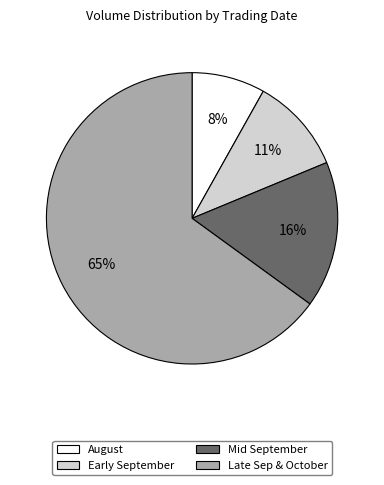

What percentage is the Mid September slice, to the nearest percent?

16%